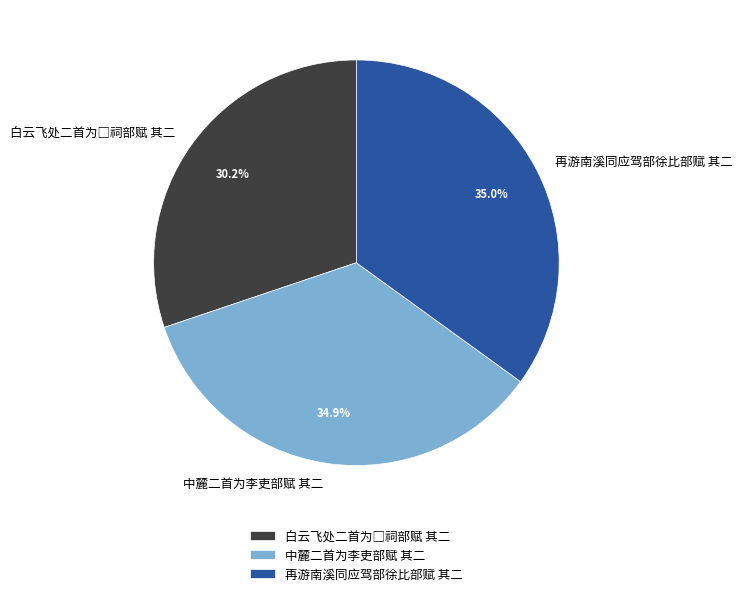

What is the total percentage of 中麓二首为李吏部赋 其二 and 再游南溪同应驾部徐比部赋 其二?

69.8%